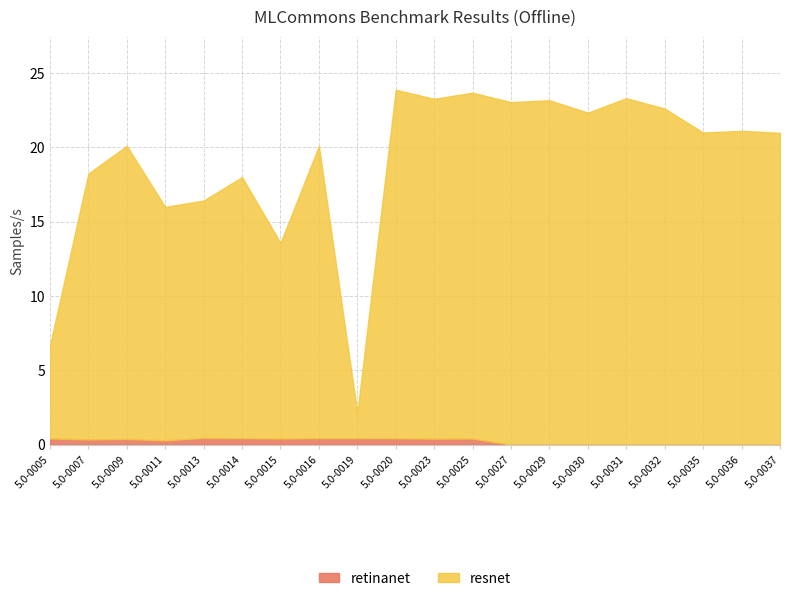

At which label does retinanet reach its minimum?

5.0-0027